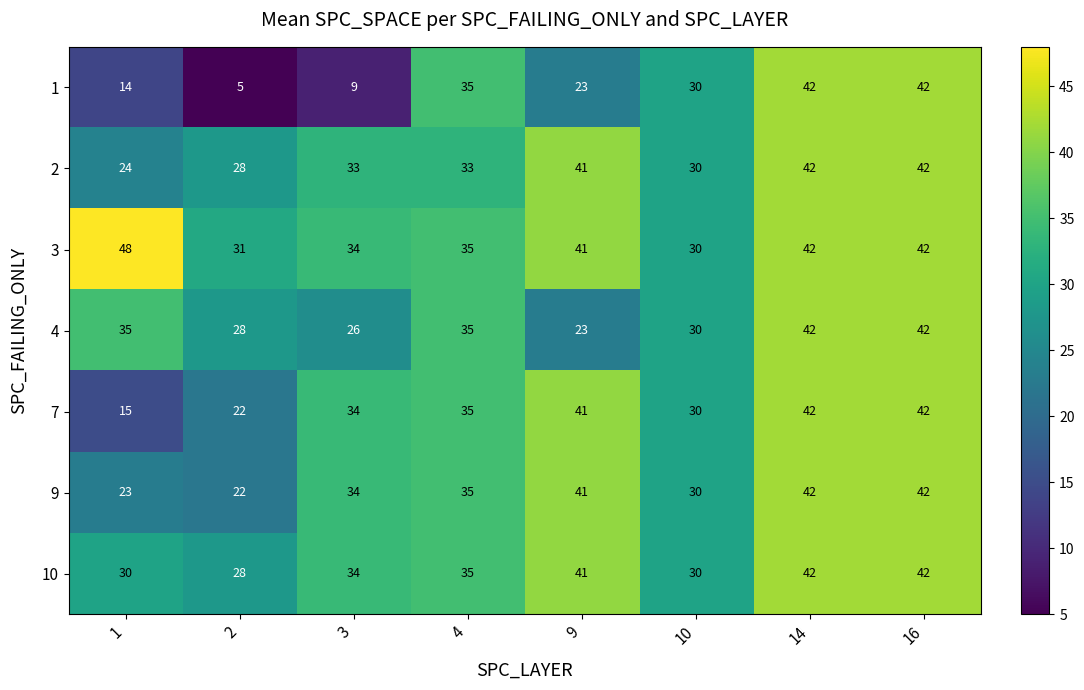

What is the difference between the 9 values at 2 and 16?

20